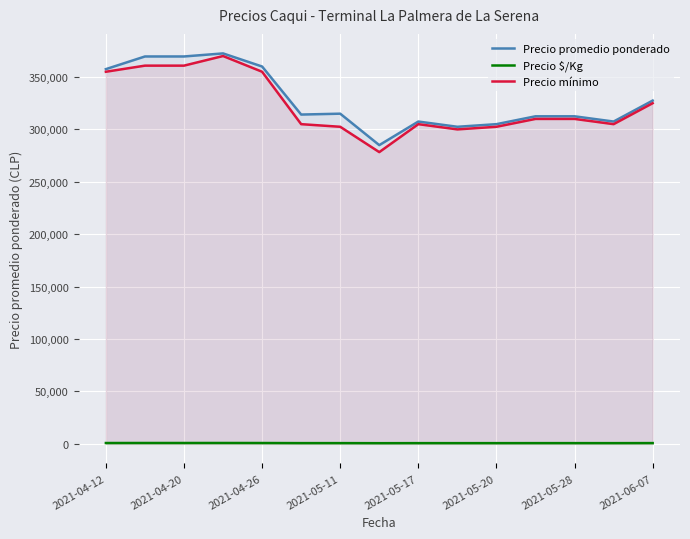

What is the greatest value displayed?

372500